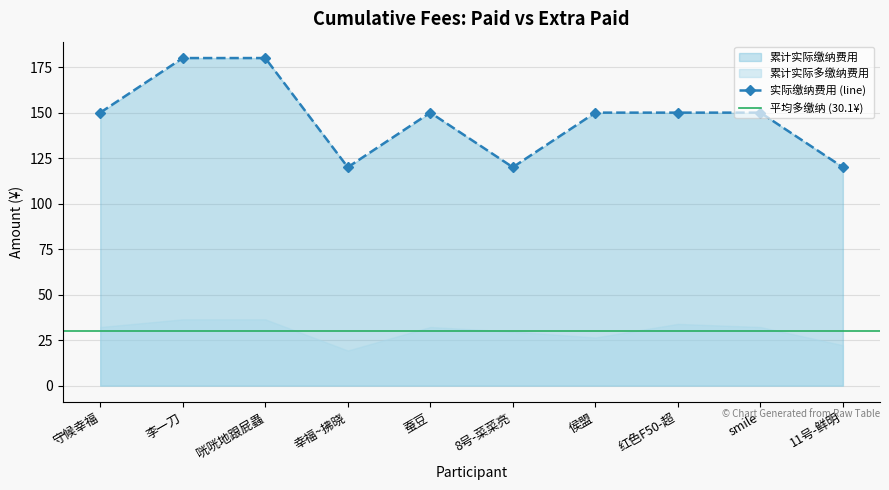

What is the change in value from smile to 11号-鲜明?

-30